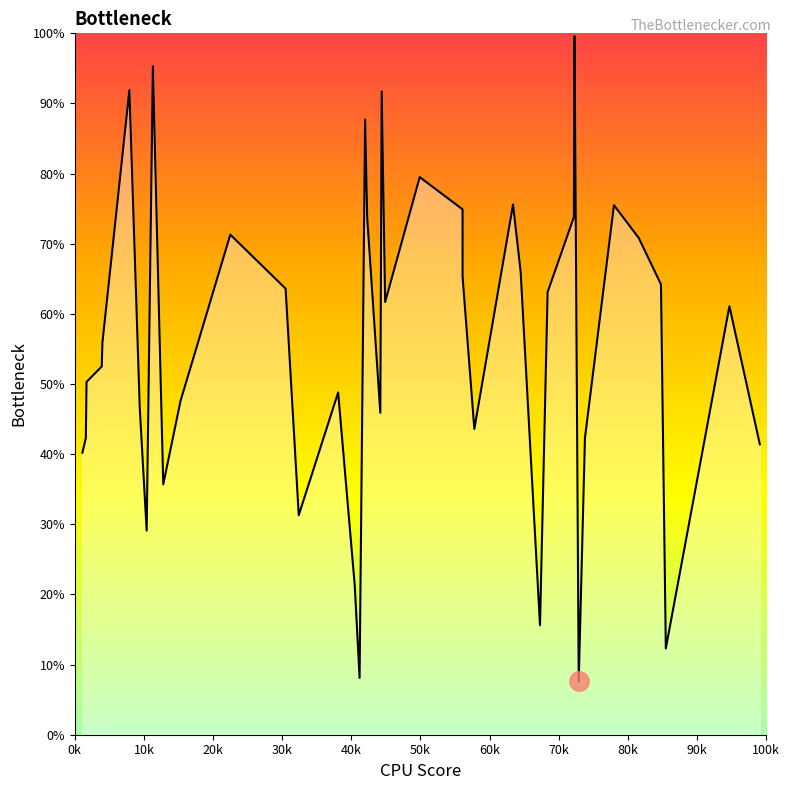

How many distinct data groups are displayed?

1